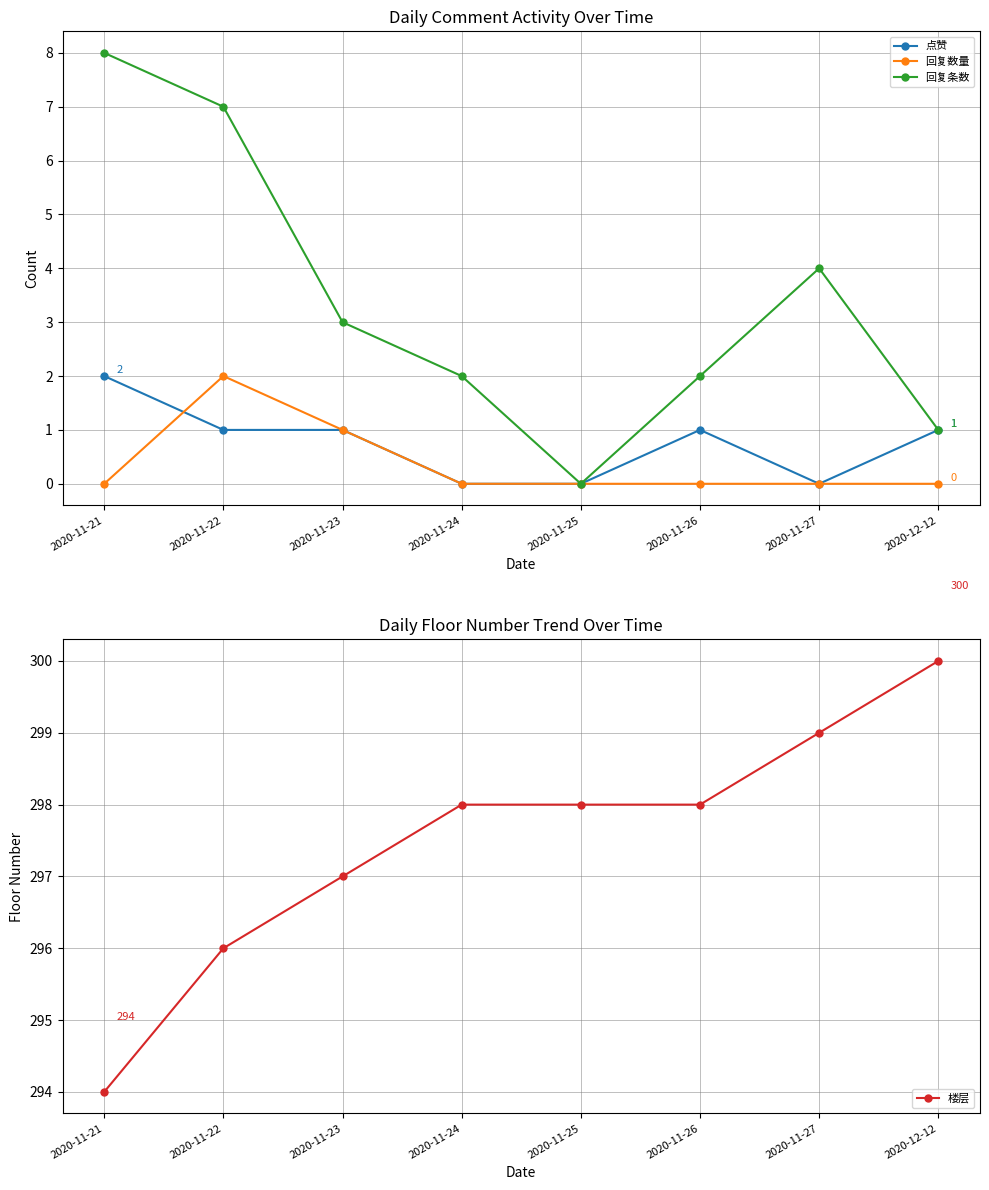

Read the 楼层 value at 2020-11-24.

298